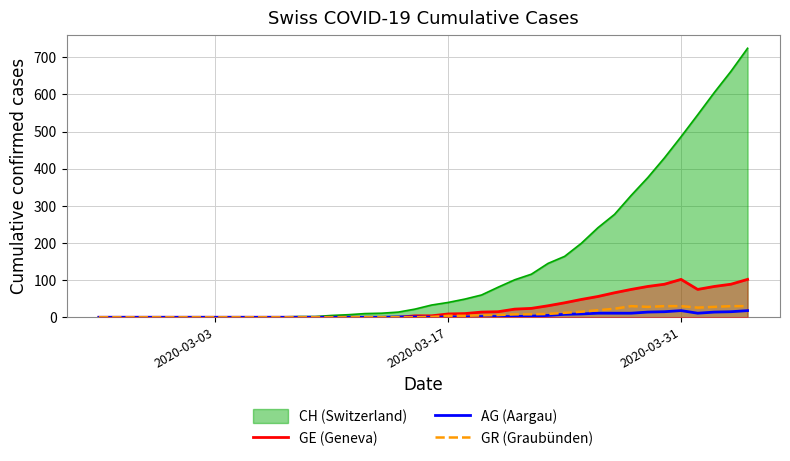

Which series has the widest spread of values?

CH (Switzerland)